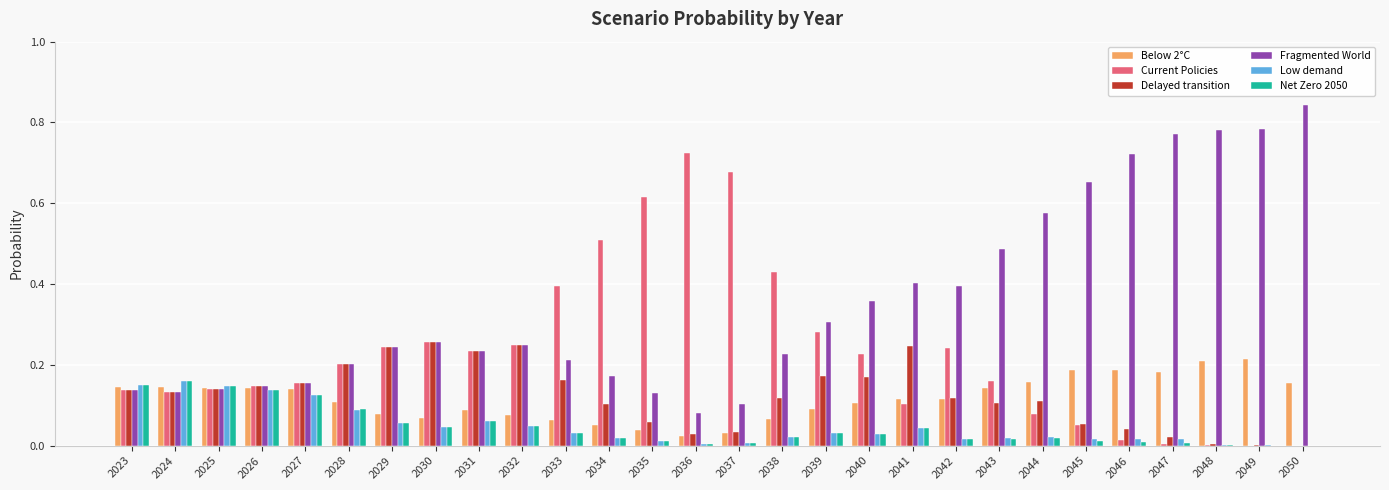

At which category does the chart reach its peak across all series?

2050